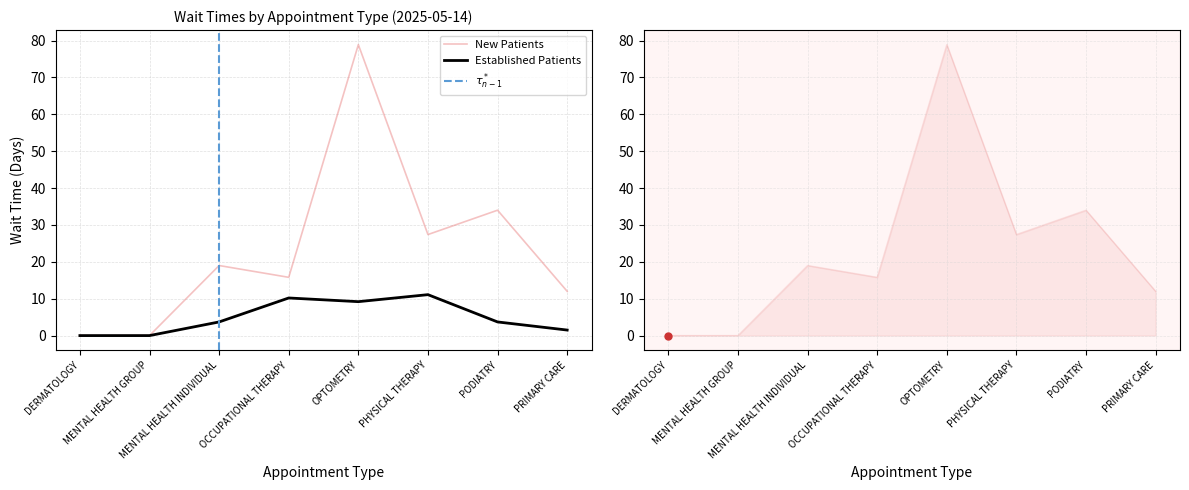

Where is NewPatients nearest to the value 39?

PODIATRY